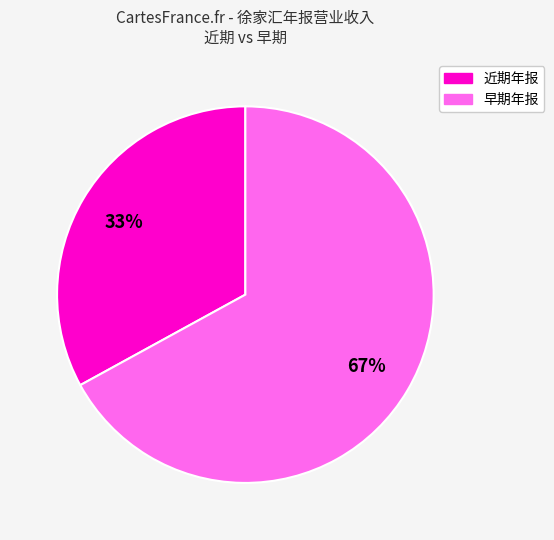

Is there any slice that represents more than half of the pie?

Yes